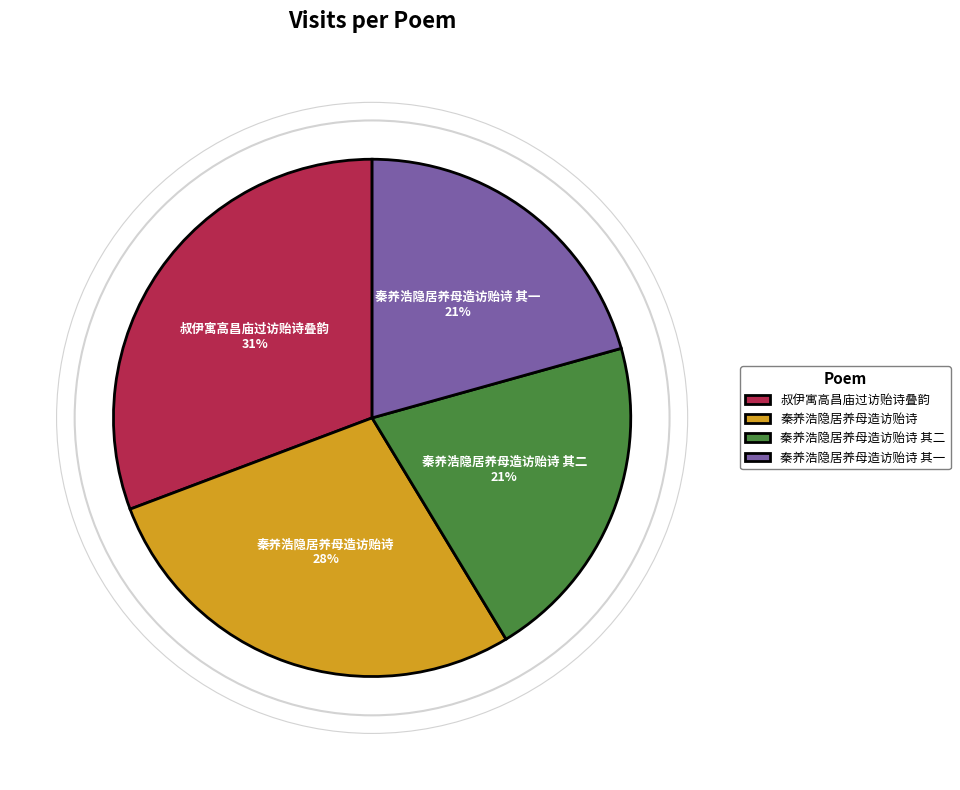

Combined, do 秦养浩隐居养母造访贻诗 and 秦养浩隐居养母造访贻诗 其一 account for over 50%?

No